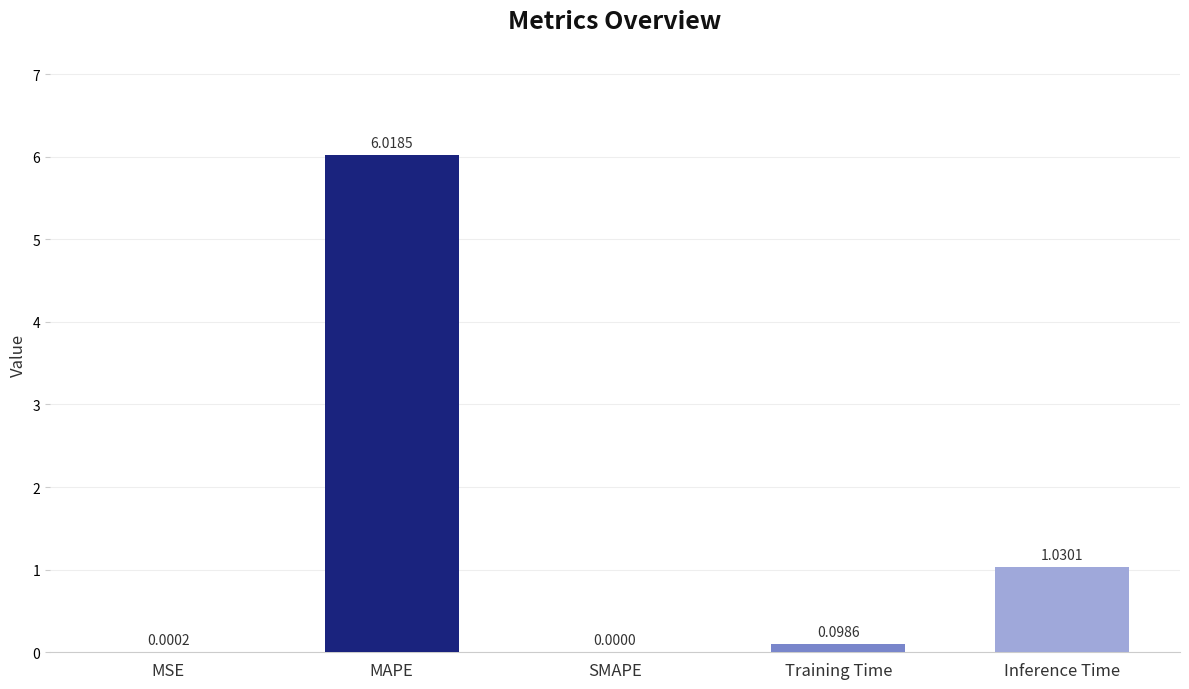

What is the average value?

1.4